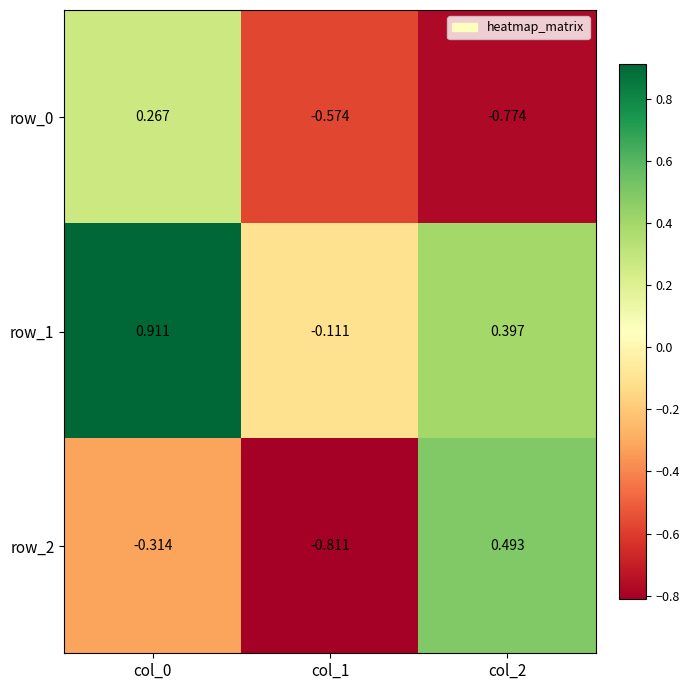

Is the value of row_1 at col_1 greater than the value of row_0 at col_0?

No